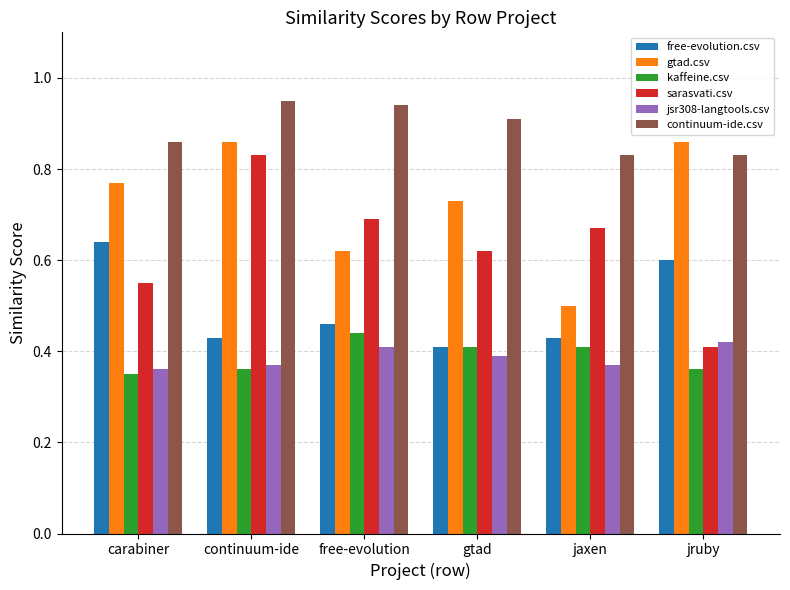

Is it true that free-evolution.csv equals 0.2 at continuum-ide?

False